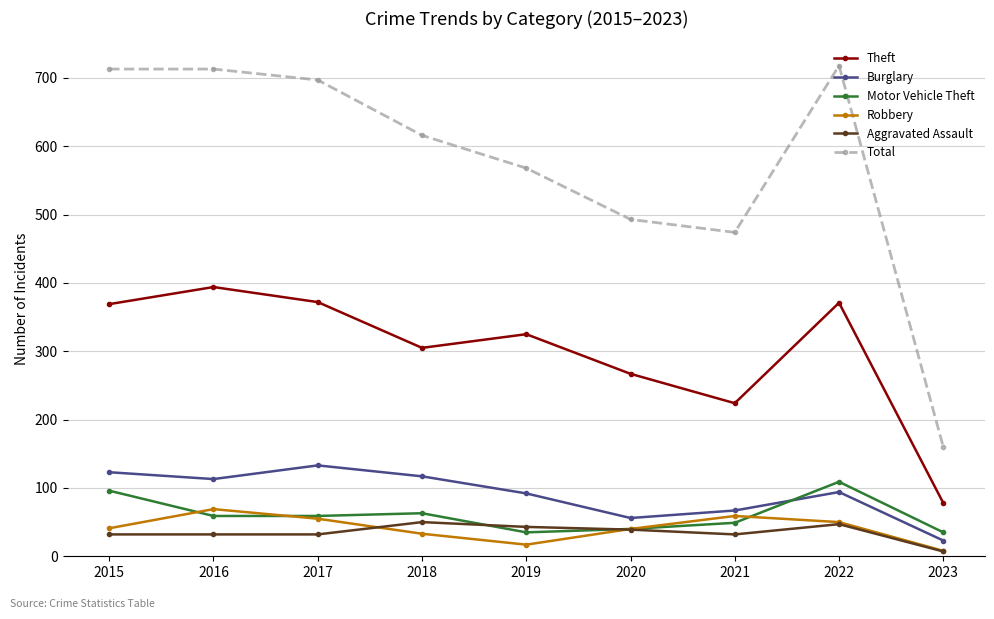

What is the difference between the maximum and minimum values in the Burglary series?

110